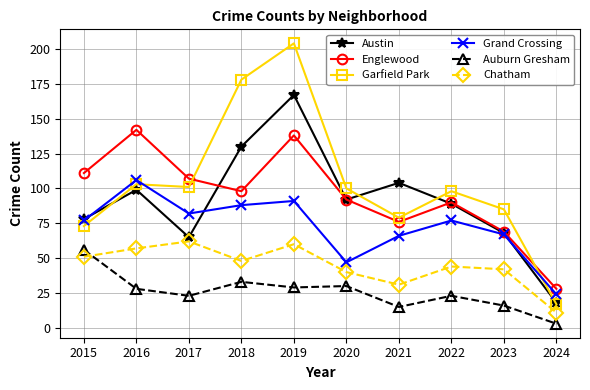

Is the value of Austin at 2018 greater than the value of Garfield Park at 2017?

Yes